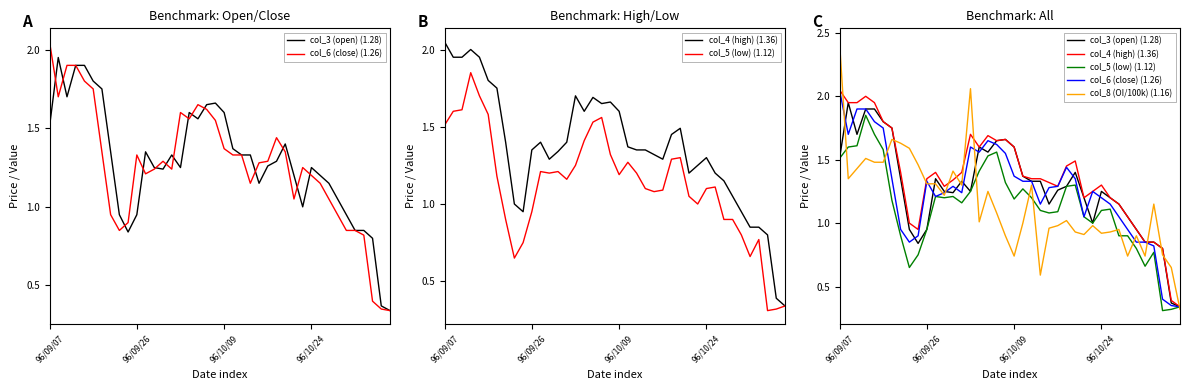

How many intersections are there between col_8 (OI/100k) (1.16) and col_6 (close) (1.26)?

11